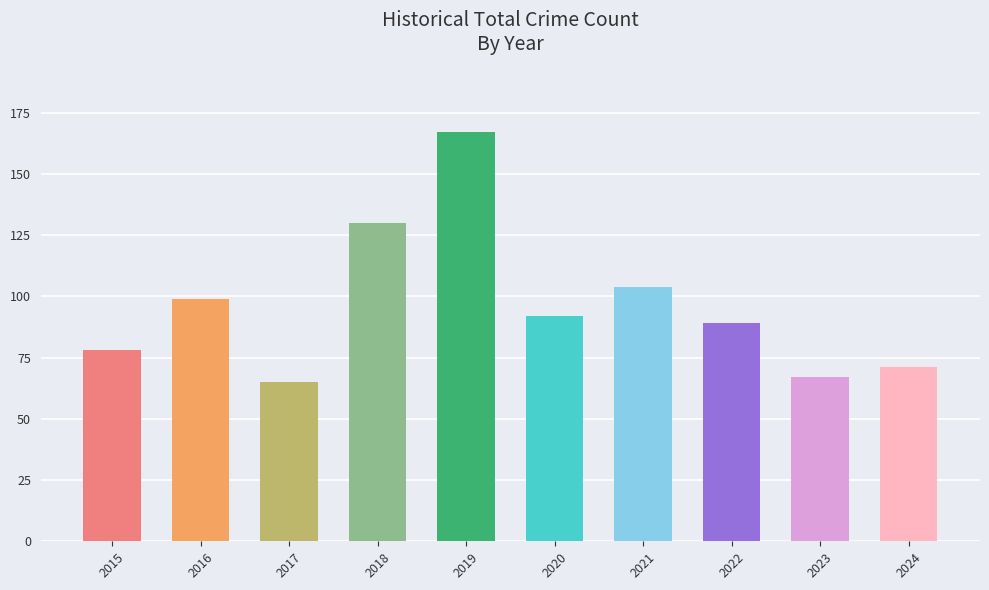

What is the difference between the maximum and minimum values?

102